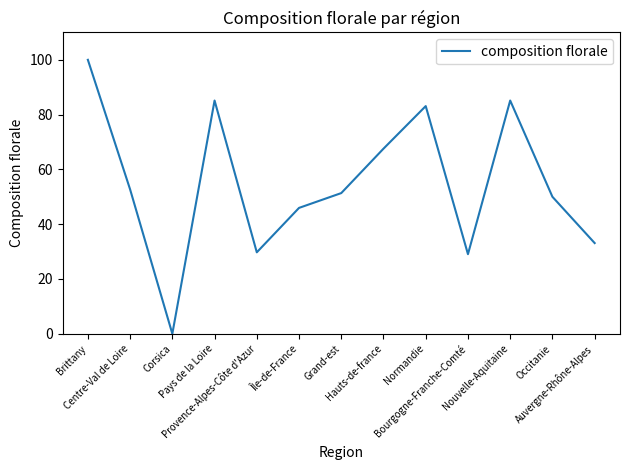

Which has a higher value, Grand-est or Provence-Alpes-Côte d'Azur?

Grand-est